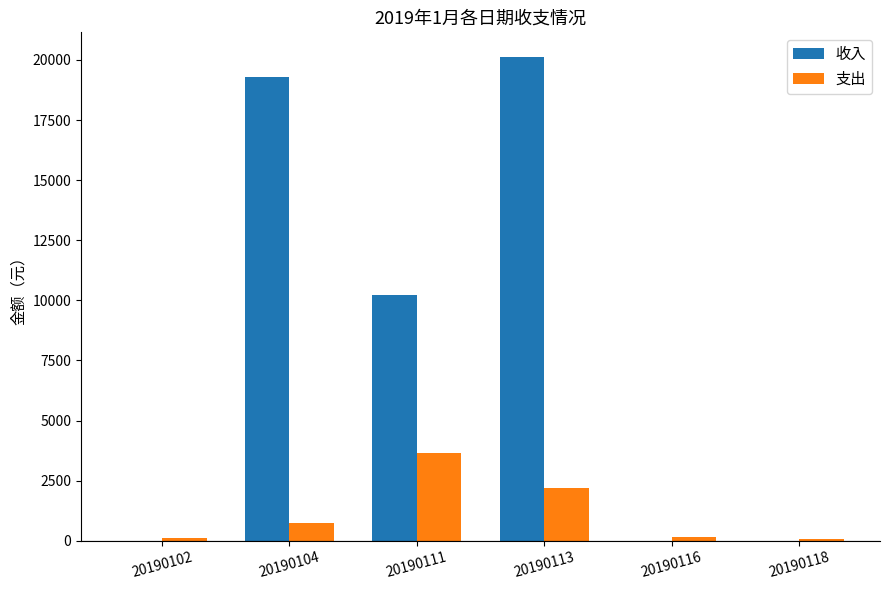

What is the total value across all series at 20190104?

20045.9